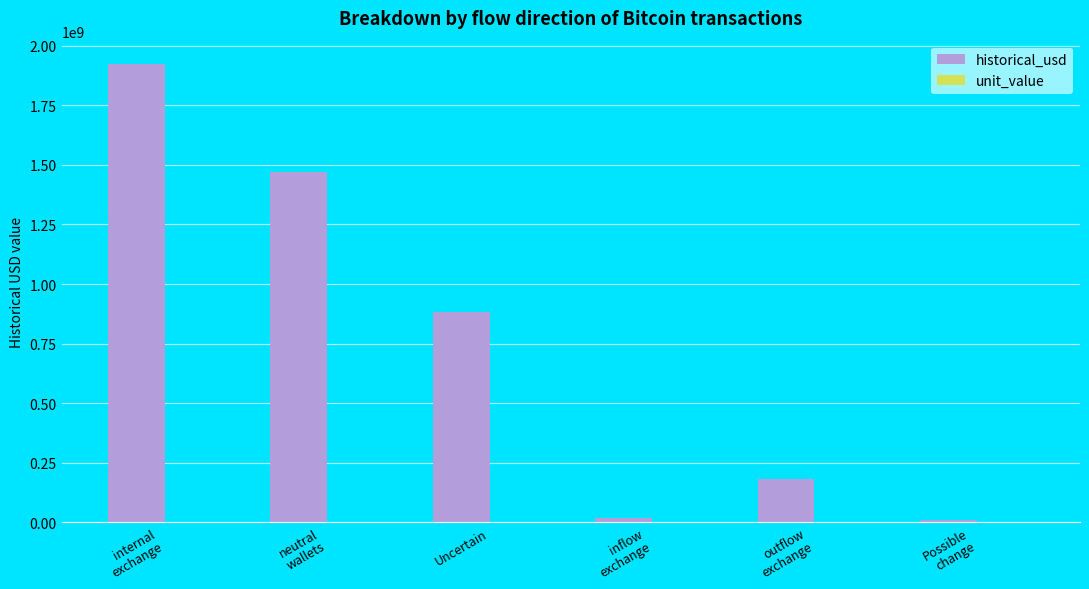

How many groups of bars are there?

6